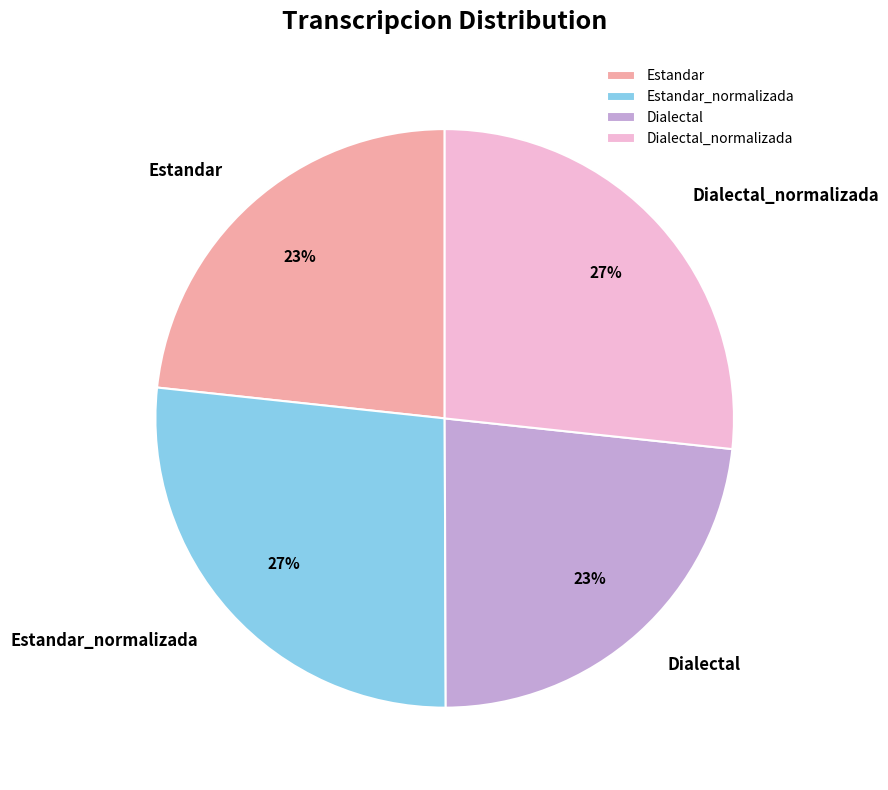

Does Estandar account for over 50% of the chart?

No